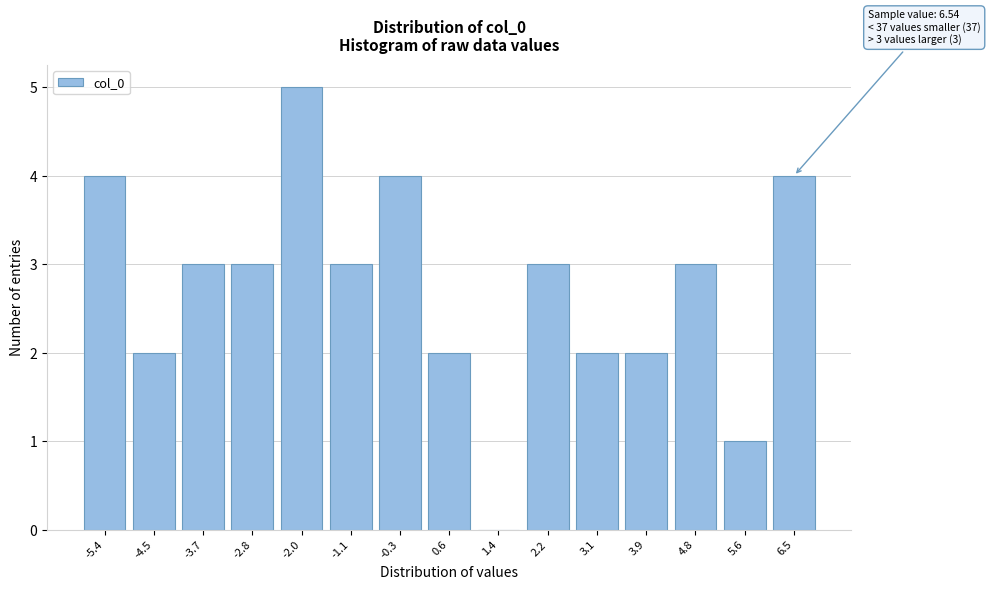

Reading left to right, what are all the values shown in this chart?

-5.4=4	-4.5=2	-3.7=3	-2.8=3	-2.0=5	-1.1=3	-0.3=4	0.6=2	1.4=0	2.2=3	3.1=2	3.9=2	4.8=3	5.6=1	6.5=4